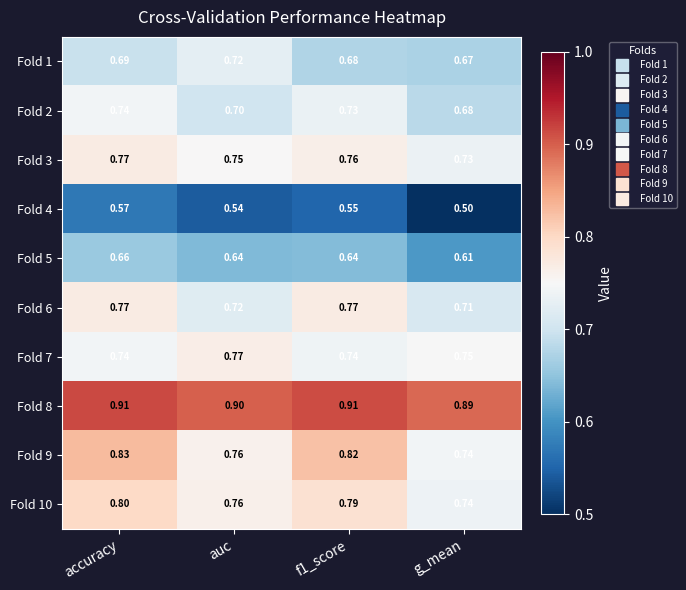

Which series has the largest range (max minus min)?

Fold 9